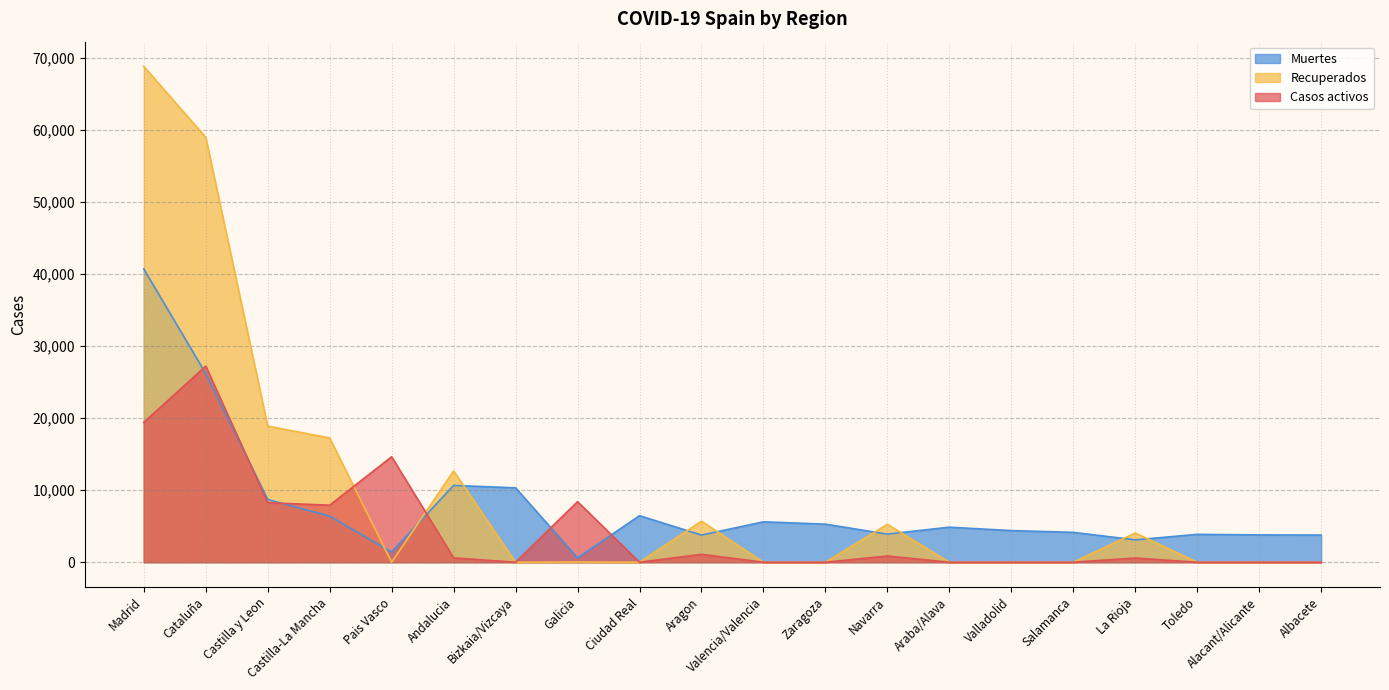

What are all the series names shown in the legend?

Muertes, Recuperados, Casos activos